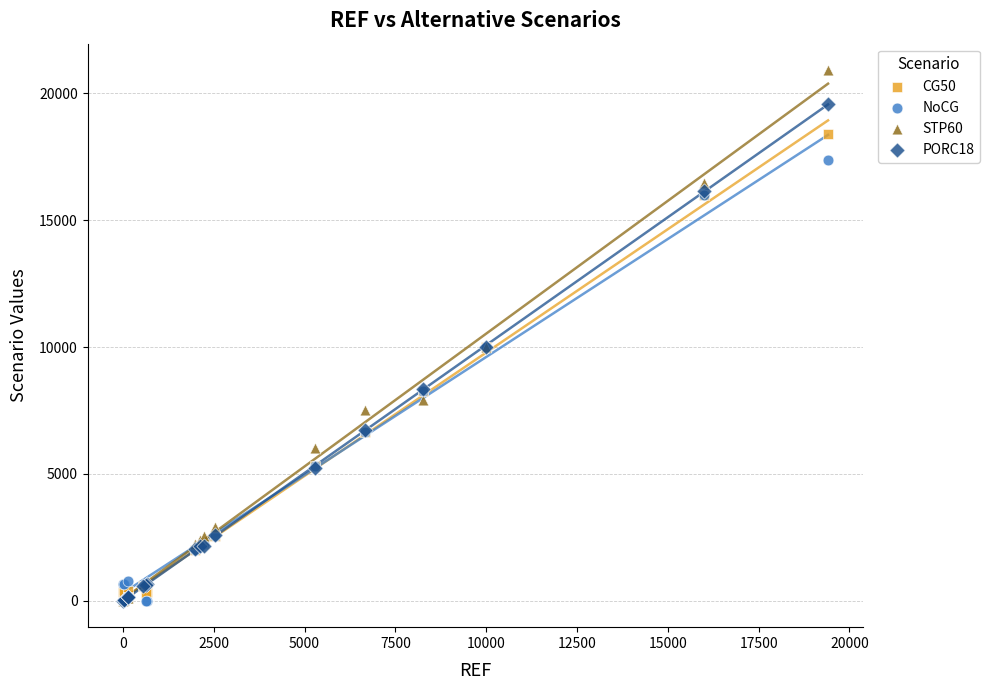

Which series has the widest spread of Y values?

STP60